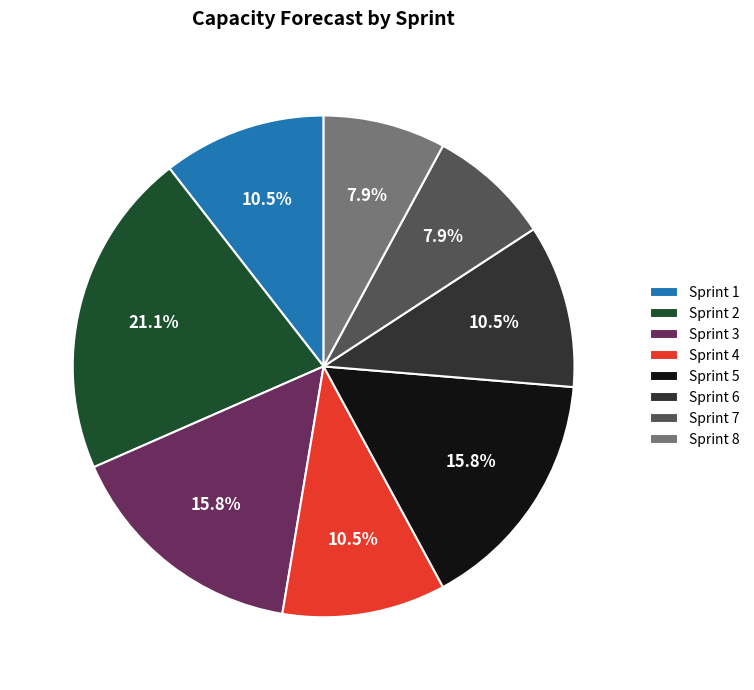

Does any single category account for the majority?

No